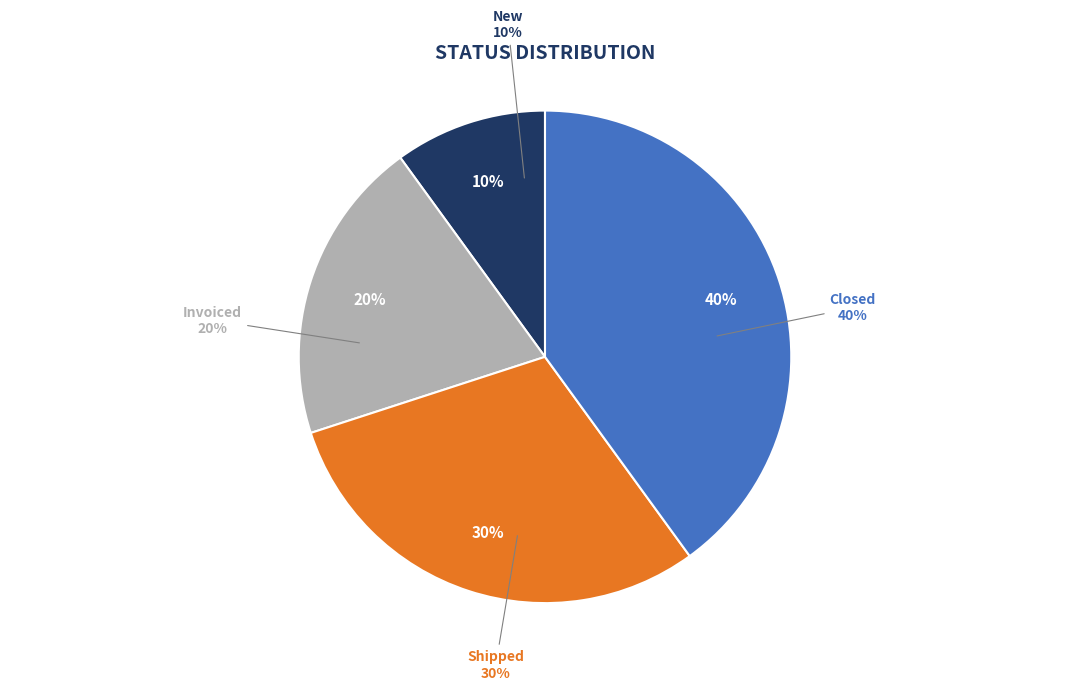

What is the largest slice in the pie chart?

Closed